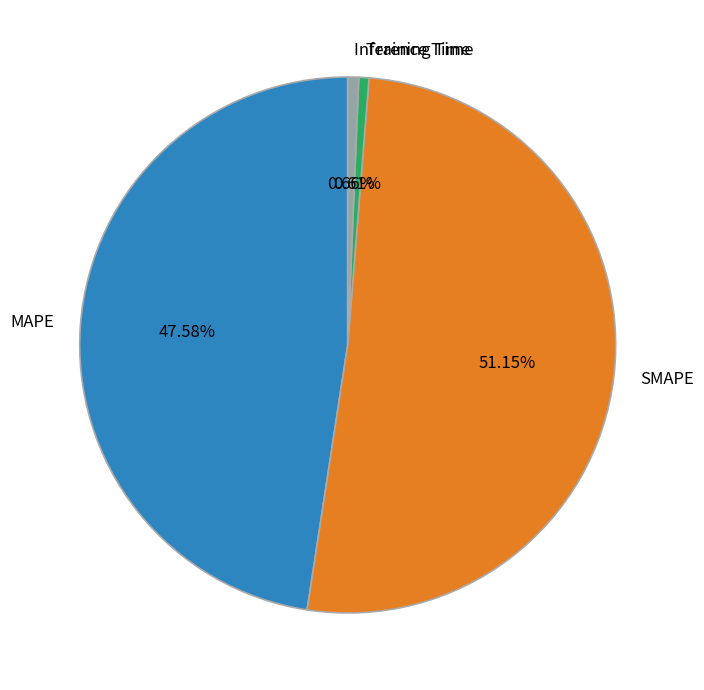

Count the number of slices in the pie.

4